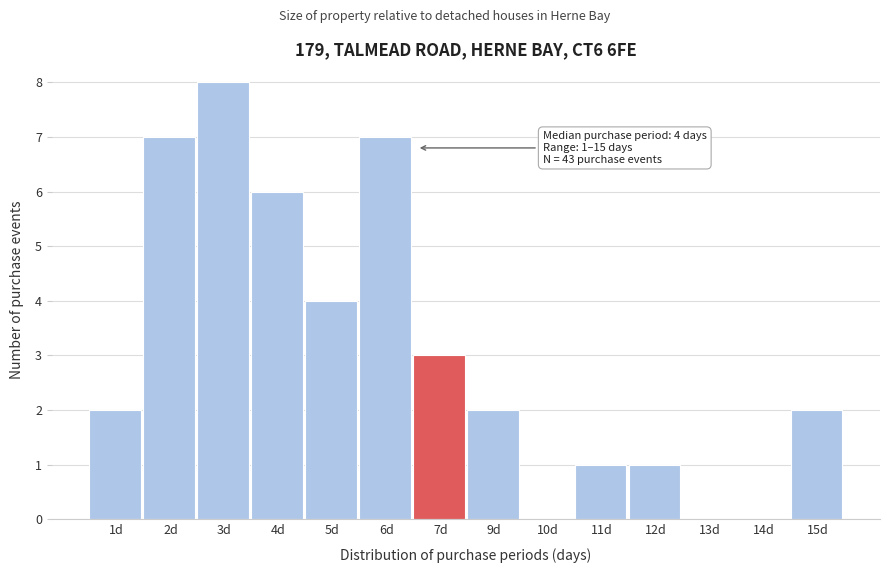

Reading left to right, list all the values displayed in this chart.

1d=2	2d=7	3d=8	4d=6	5d=4	6d=7	7d=3	9d=2	10d=0	11d=1	12d=1	13d=0	14d=0	15d=2